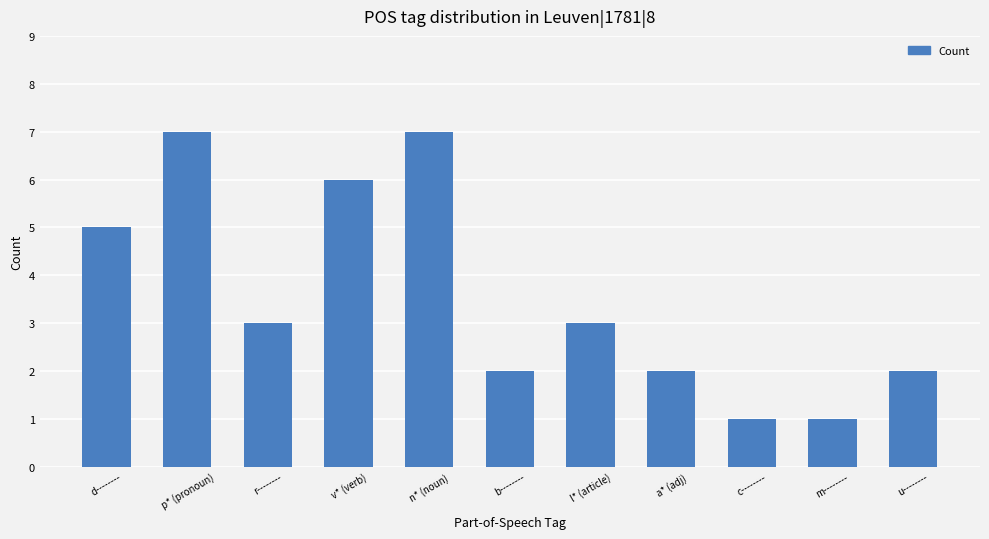

Reading left to right, what are all the values shown in this chart?

5	7	3	6	7	2	3	2	1	1	2